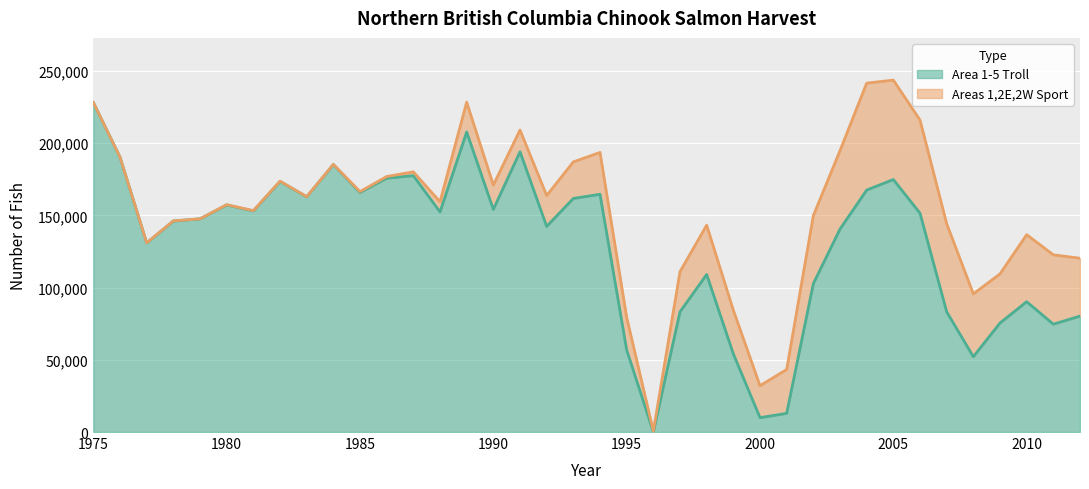

How many data points does each series have?

38